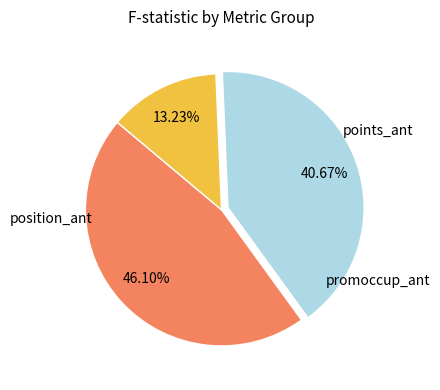

Is the sum of points_ant and position_ant greater than half?

Yes